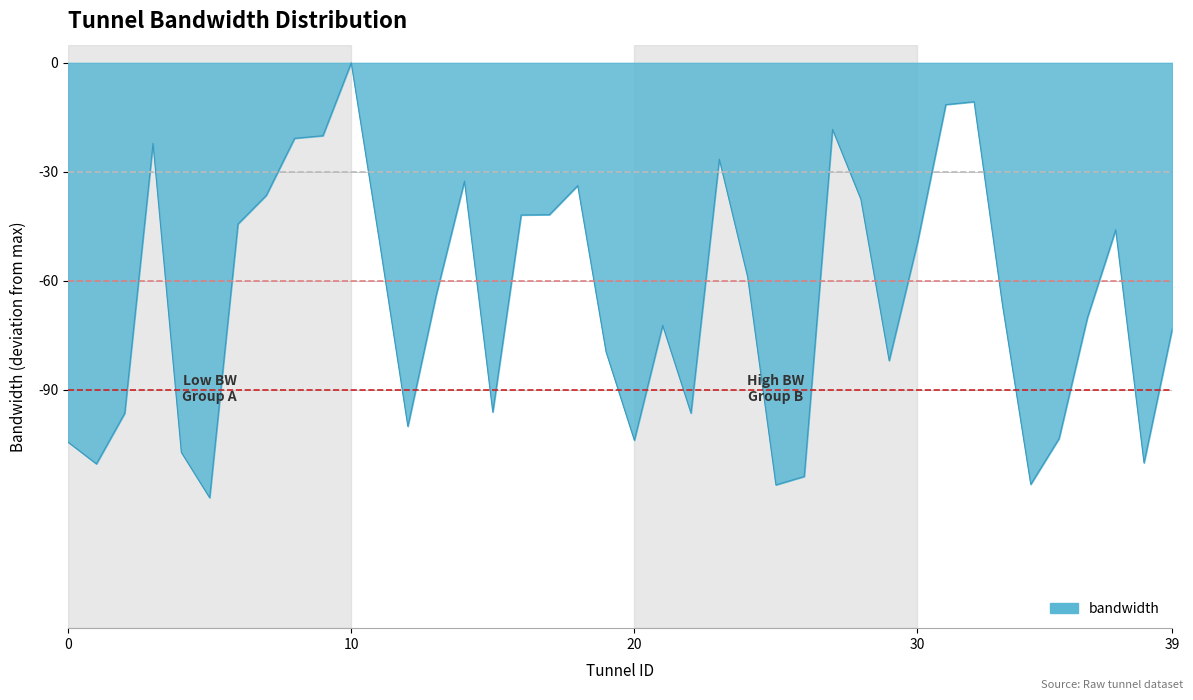

How many negative values are there?

39